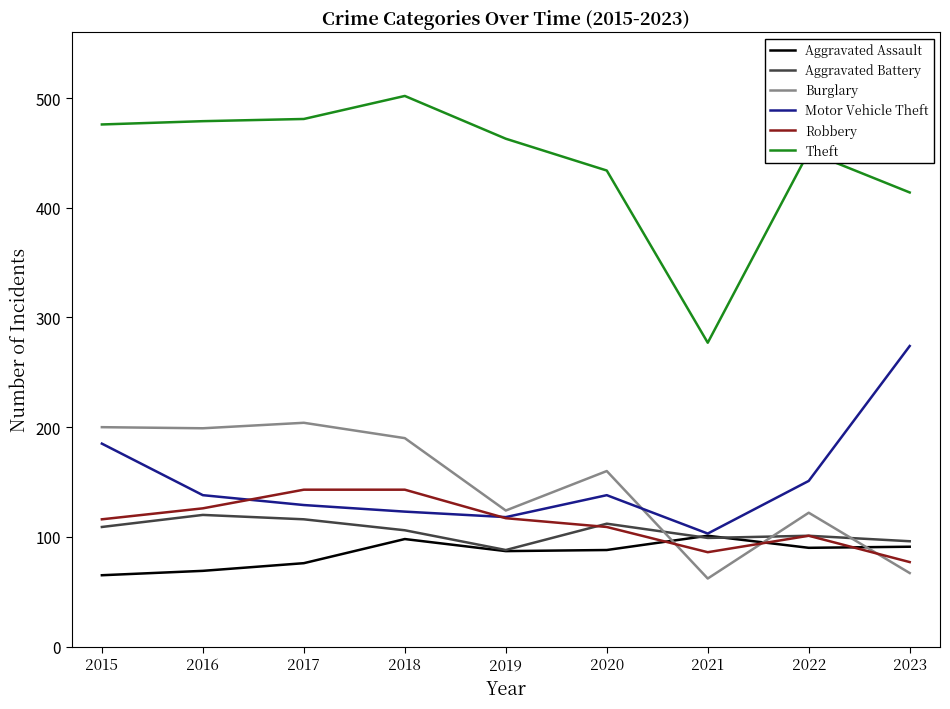

Which series has the largest total across all categories?

Theft